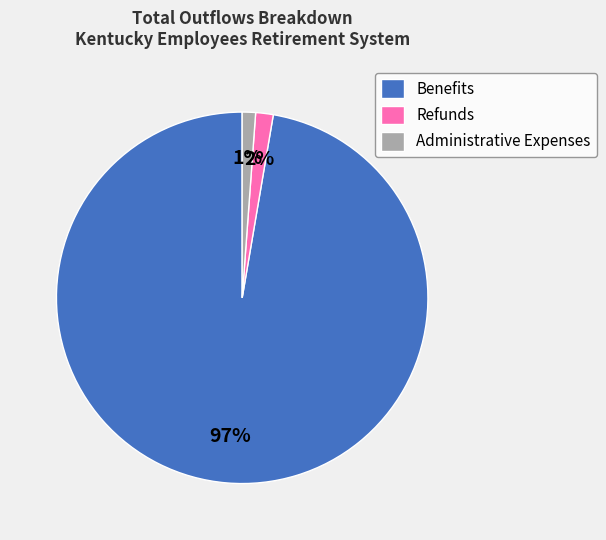

Count the number of slices in the pie.

3